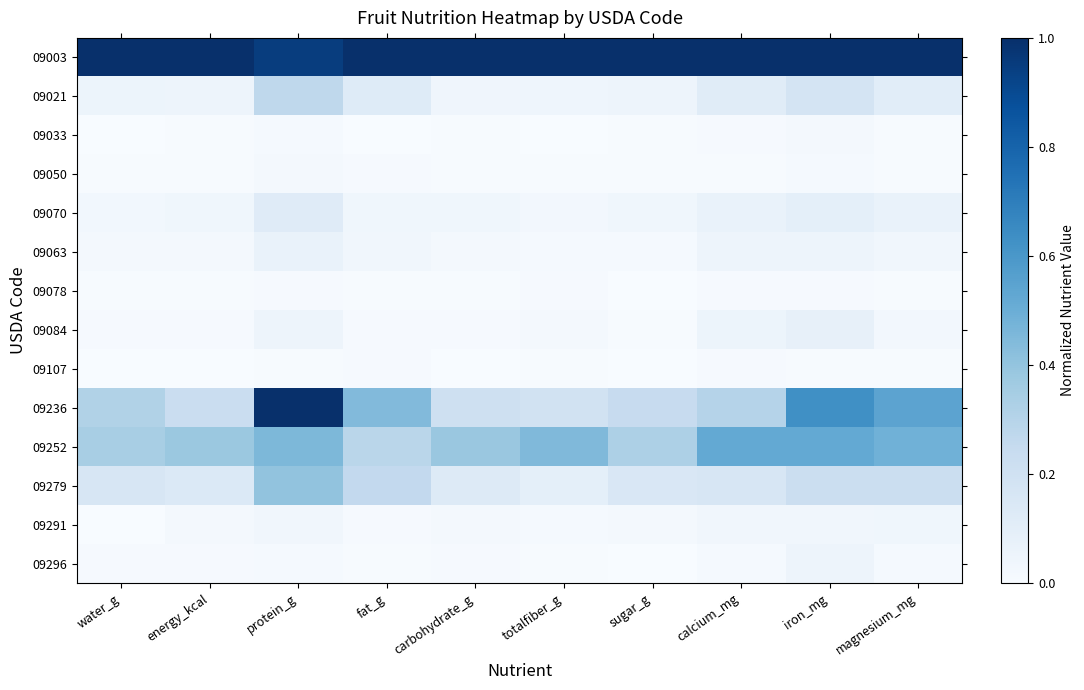

Reading right to left, what are all the values shown in this chart?

09003: magnesium_mg=1.0	iron_mg=1.0	calcium_mg=1.0	sugar_g=1.0	totalfiber_g=1.0	carbohydrate_g=1.0	fat_g=1.0	protein_g=0.9	energy_kcal=1.0	water_g=1.0
09021: magnesium_mg=0.1	iron_mg=0.2	calcium_mg=0.1	sugar_g=0.0	totalfiber_g=0.0	carbohydrate_g=0.0	fat_g=0.1	protein_g=0.3	energy_kcal=0.0	water_g=0.1
09033: magnesium_mg=0.0	iron_mg=0.0	calcium_mg=0.0	sugar_g=0.0	totalfiber_g=0.0	carbohydrate_g=0.0	fat_g=0.0	protein_g=0.0	energy_kcal=0.0	water_g=0.0
09050: magnesium_mg=0.0	iron_mg=0.0	calcium_mg=0.0	sugar_g=0.0	totalfiber_g=0.0	carbohydrate_g=0.0	fat_g=0.0	protein_g=0.0	energy_kcal=0.0	water_g=0.0
09070: magnesium_mg=0.1	iron_mg=0.1	calcium_mg=0.1	sugar_g=0.0	totalfiber_g=0.0	carbohydrate_g=0.0	fat_g=0.0	protein_g=0.1	energy_kcal=0.0	water_g=0.0
09063: magnesium_mg=0.0	iron_mg=0.0	calcium_mg=0.0	sugar_g=0.0	totalfiber_g=0.0	carbohydrate_g=0.0	fat_g=0.0	protein_g=0.1	energy_kcal=0.0	water_g=0.0
09078: magnesium_mg=0.0	iron_mg=0.0	calcium_mg=0.0	sugar_g=0.0	totalfiber_g=0.0	carbohydrate_g=0.0	fat_g=0.0	protein_g=0.0	energy_kcal=0.0	water_g=0.0
09084: magnesium_mg=0.0	iron_mg=0.1	calcium_mg=0.1	sugar_g=0.0	totalfiber_g=0.0	carbohydrate_g=0.0	fat_g=0.0	protein_g=0.0	energy_kcal=0.0	water_g=0.0
09107: magnesium_mg=0.0	iron_mg=0.0	calcium_mg=0.0	sugar_g=0.0	totalfiber_g=0.0	carbohydrate_g=0.0	fat_g=0.0	protein_g=0.0	energy_kcal=0.0	water_g=0.0
09236: magnesium_mg=0.5	iron_mg=0.6	calcium_mg=0.3	sugar_g=0.2	totalfiber_g=0.2	carbohydrate_g=0.2	fat_g=0.4	protein_g=1.0	energy_kcal=0.2	water_g=0.3
09252: magnesium_mg=0.5	iron_mg=0.5	calcium_mg=0.5	sugar_g=0.3	totalfiber_g=0.4	carbohydrate_g=0.4	fat_g=0.3	protein_g=0.5	energy_kcal=0.4	water_g=0.3
09279: magnesium_mg=0.2	iron_mg=0.2	calcium_mg=0.2	sugar_g=0.2	totalfiber_g=0.1	carbohydrate_g=0.1	fat_g=0.3	protein_g=0.4	energy_kcal=0.1	water_g=0.2
09291: magnesium_mg=0.0	iron_mg=0.0	calcium_mg=0.0	sugar_g=0.0	totalfiber_g=0.0	carbohydrate_g=0.0	fat_g=0.0	protein_g=0.0	energy_kcal=0.0	water_g=0.0
09296: magnesium_mg=0.0	iron_mg=0.0	calcium_mg=0.0	sugar_g=0.0	totalfiber_g=0.0	carbohydrate_g=0.0	fat_g=0.0	protein_g=0.0	energy_kcal=0.0	water_g=0.0